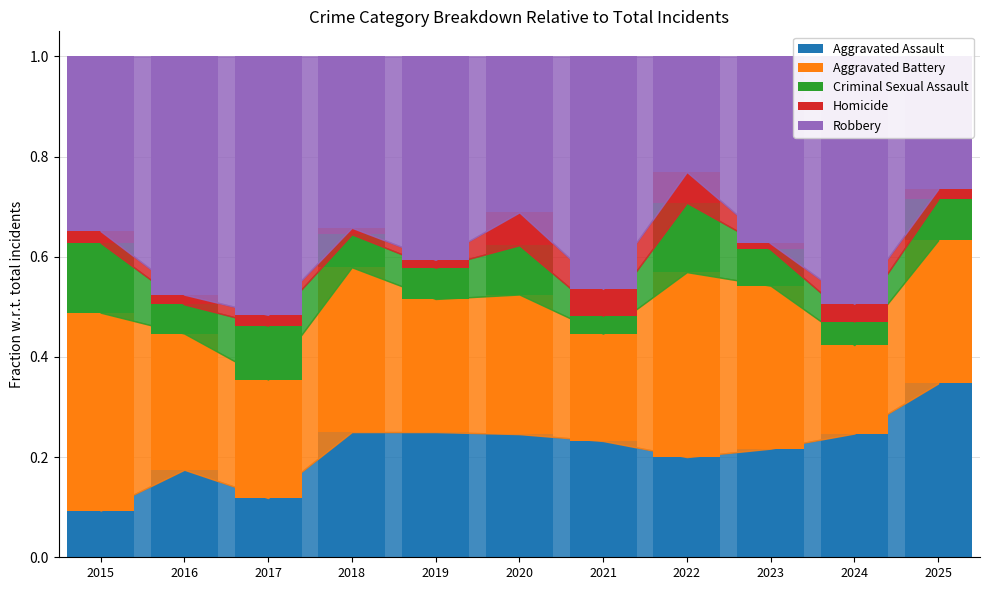

Which category has the lowest value in the Aggravated Assault series?

2015